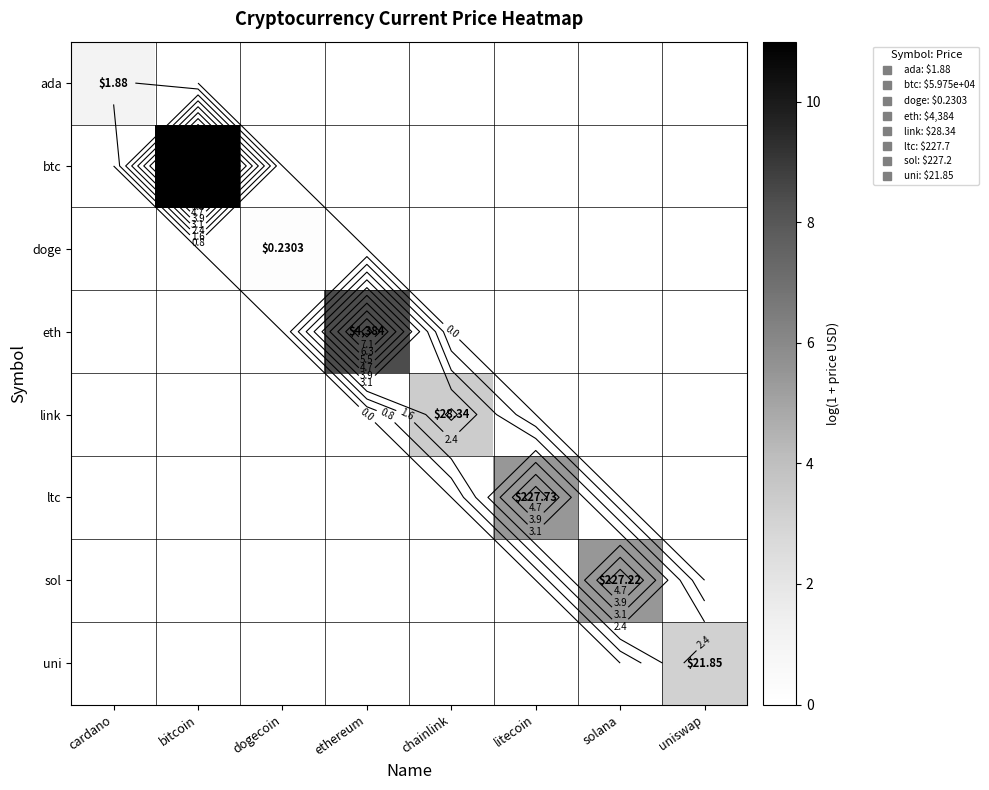

At which label does ada reach its peak?

cardano